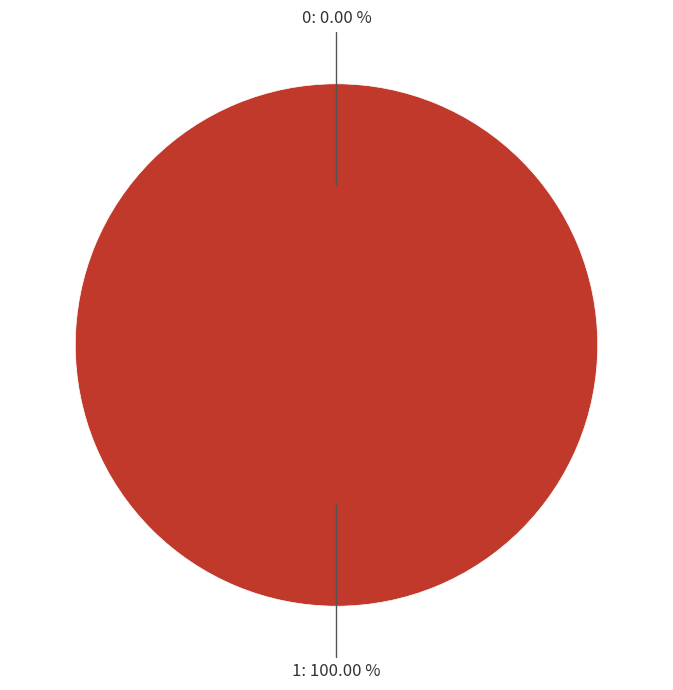

Count the number of slices in the pie.

2